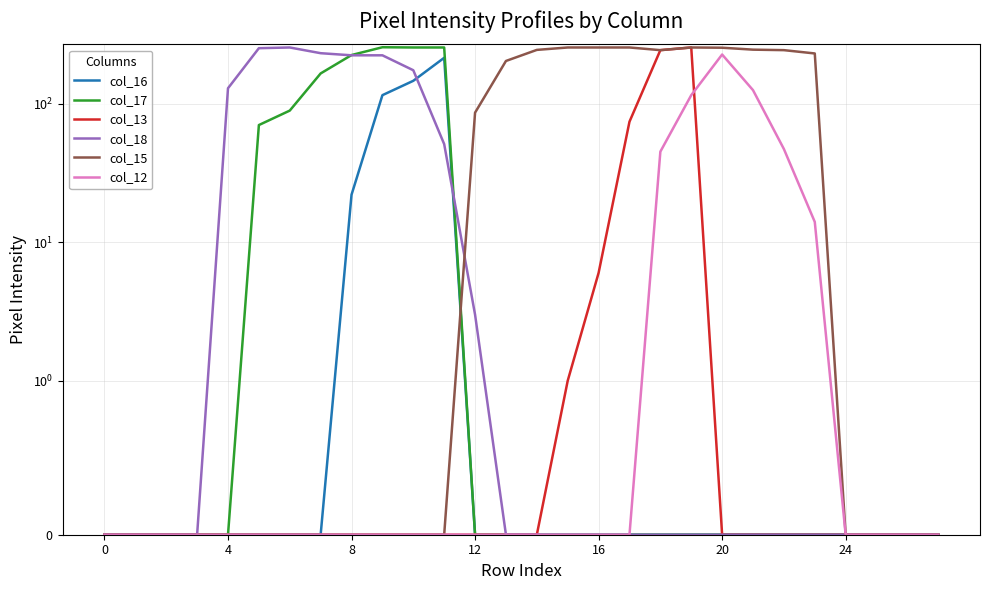

True or false: col_17 and col_12 intersect in this chart.

False